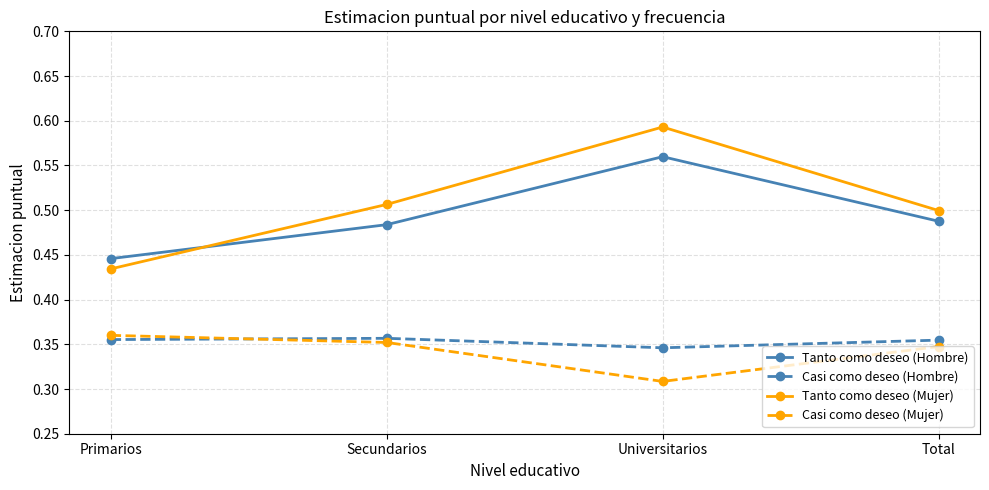

What is the total value across all series at Secundarios?

1.7